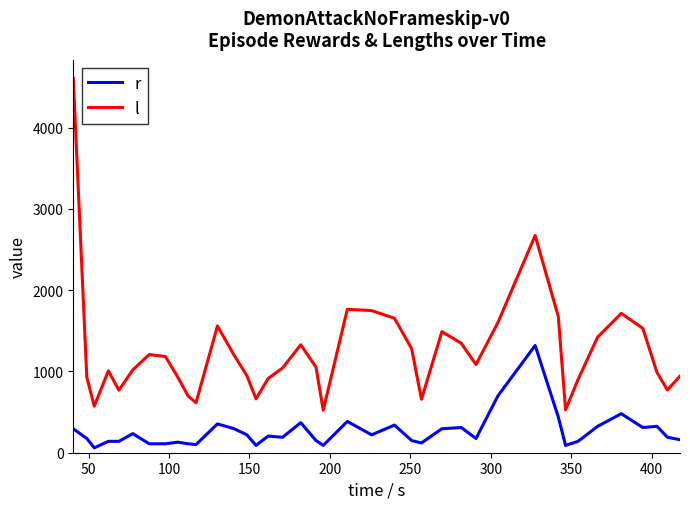

True or false: l and r cross at least once.

False